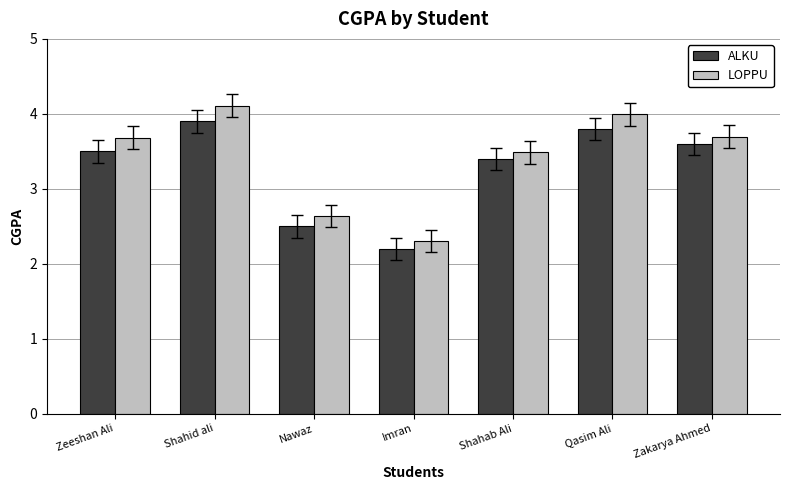

Which category has the highest value in the ALKU series?

Shahid ali